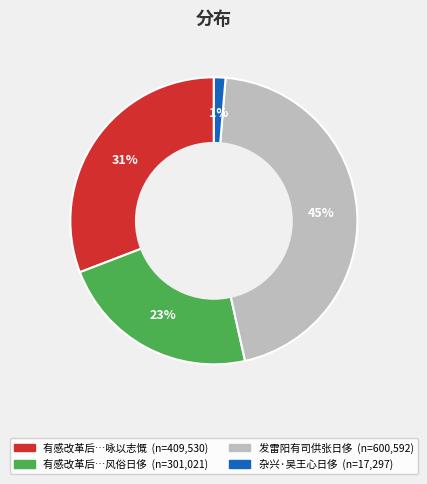

Count the number of slices in the pie.

4